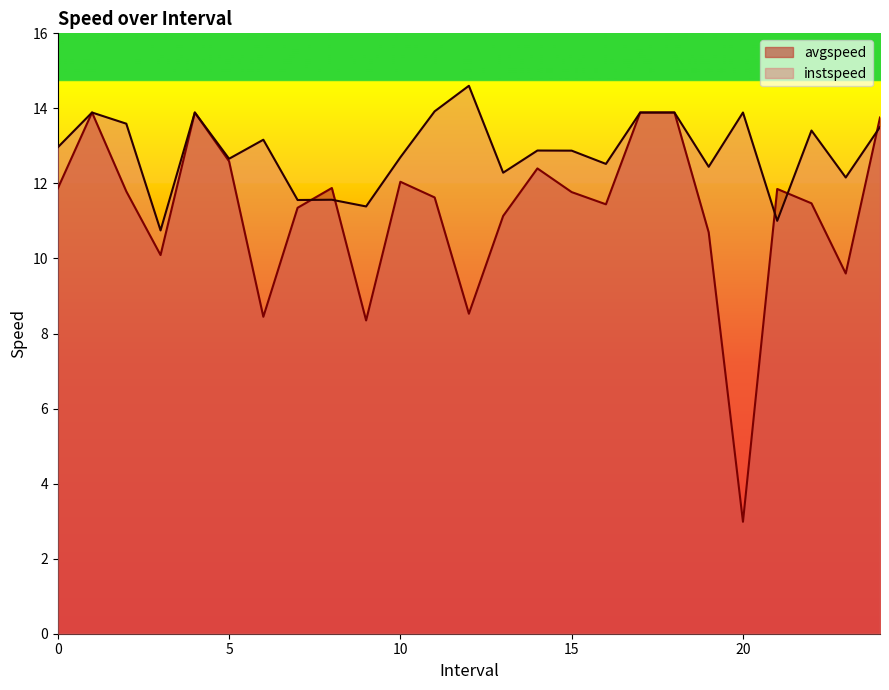

Does the chart display data point markers on the line(s)?

No